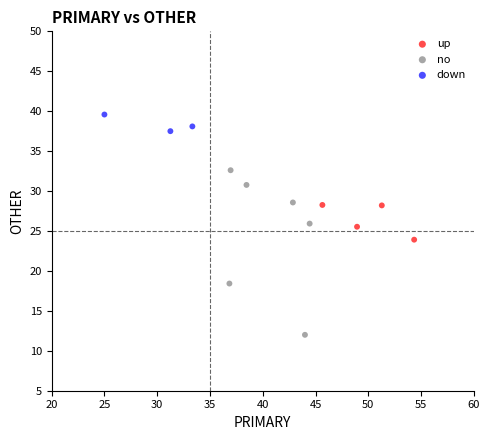

Which series contains the highest Y value?

down